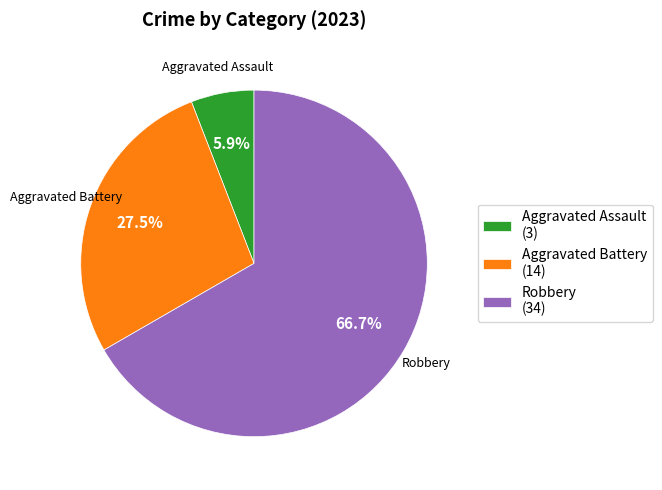

Which has a higher value, Aggravated Battery (14) or Aggravated Assault (3)?

Aggravated Battery (14)